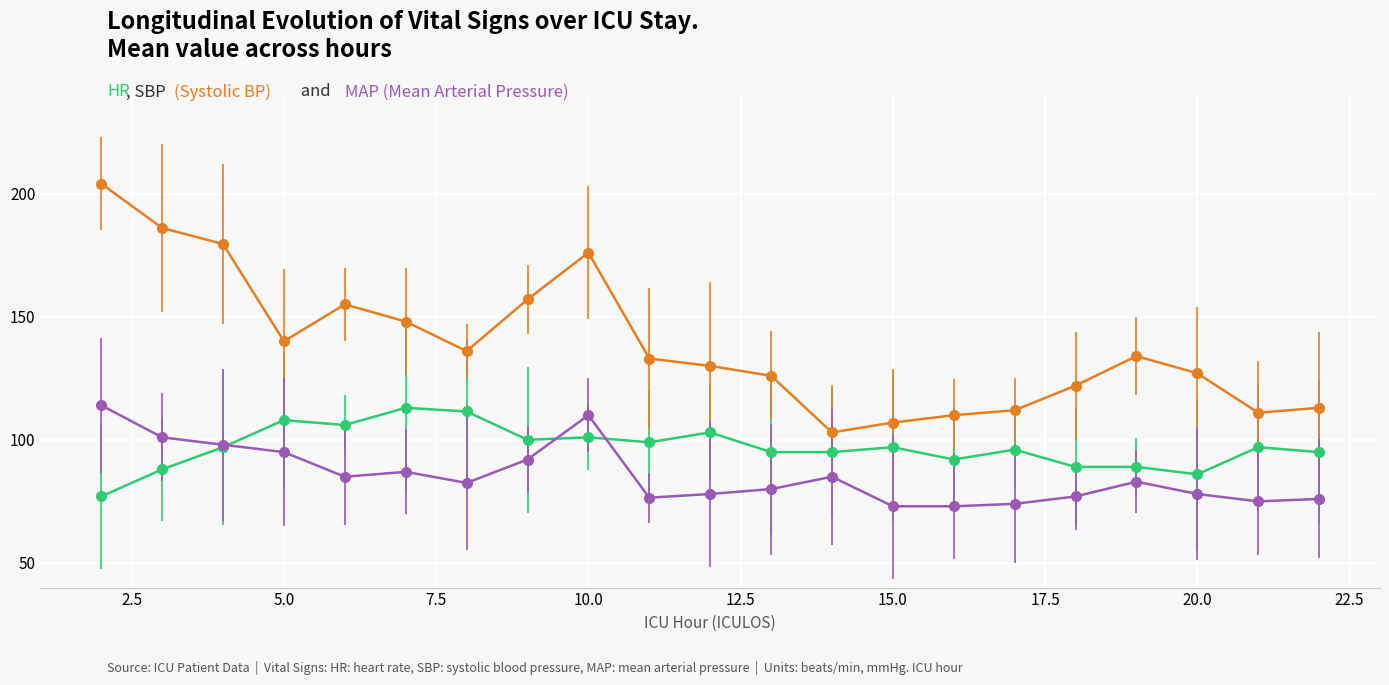

What is the smallest value displayed?

73.0